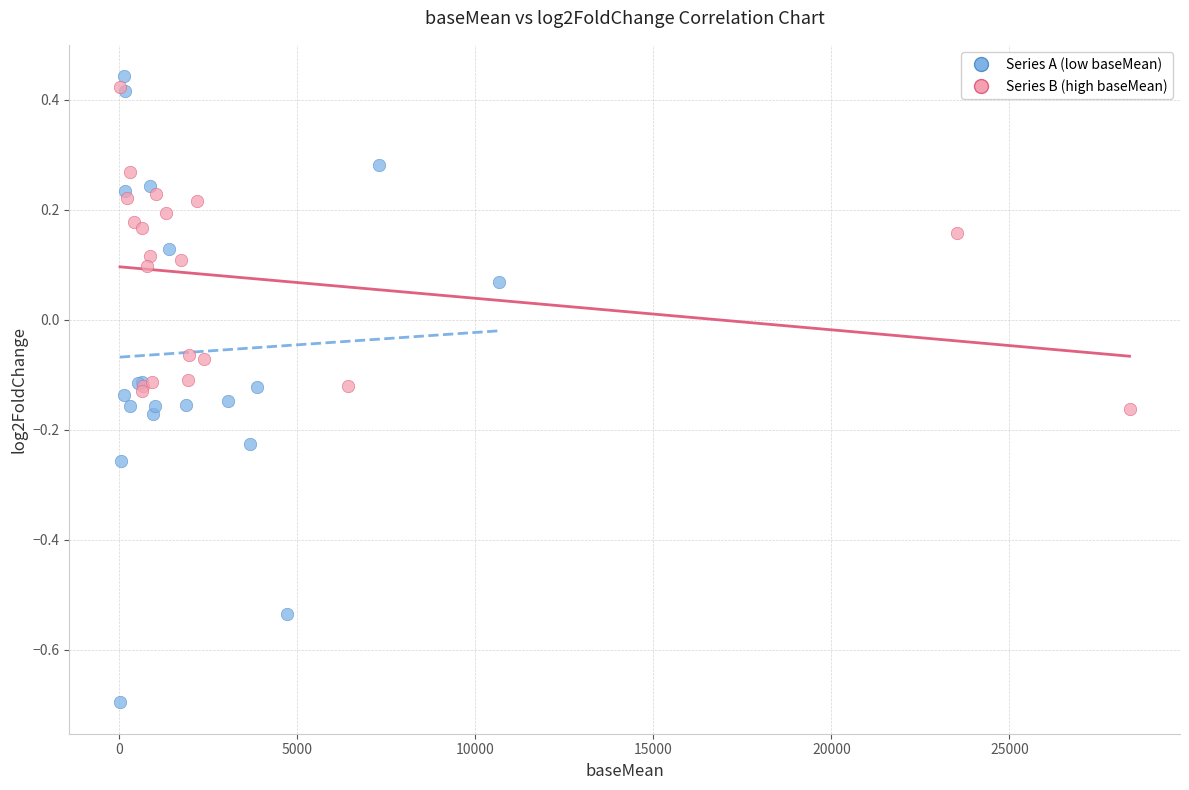

Which series has the widest spread of Y values?

Series A (low baseMean)